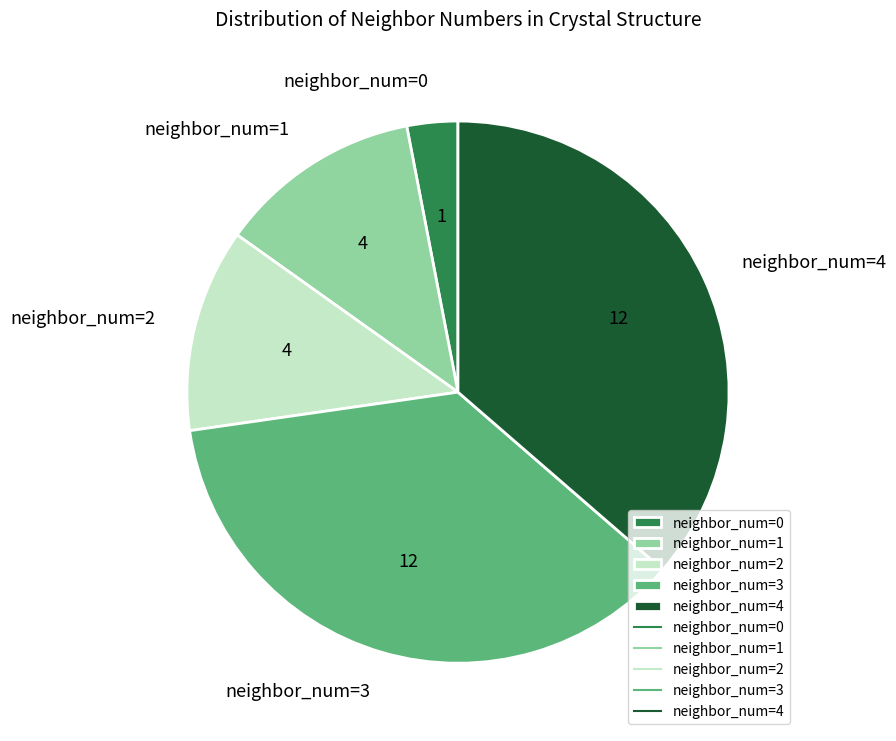

Is the sum of neighbor_num=2 and neighbor_num=1 greater than half?

No